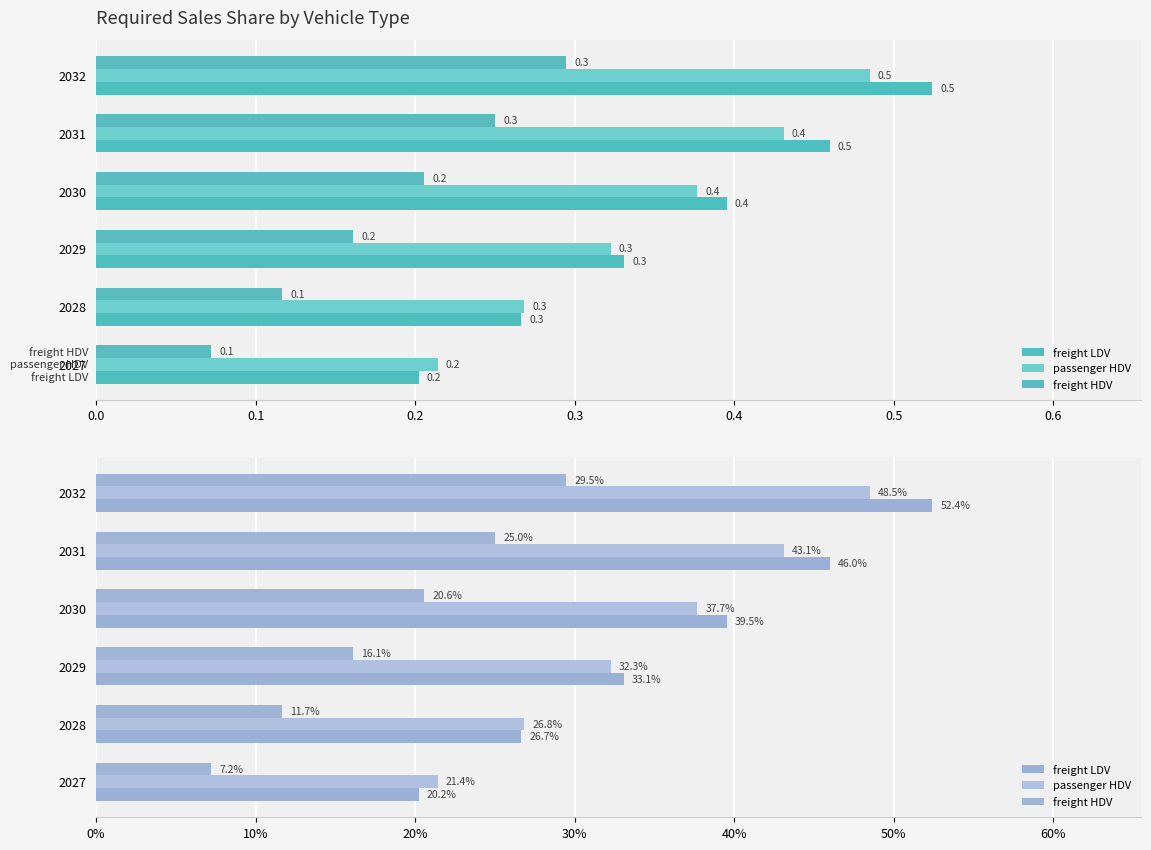

Which series has the largest total across all categories?

freight LDV